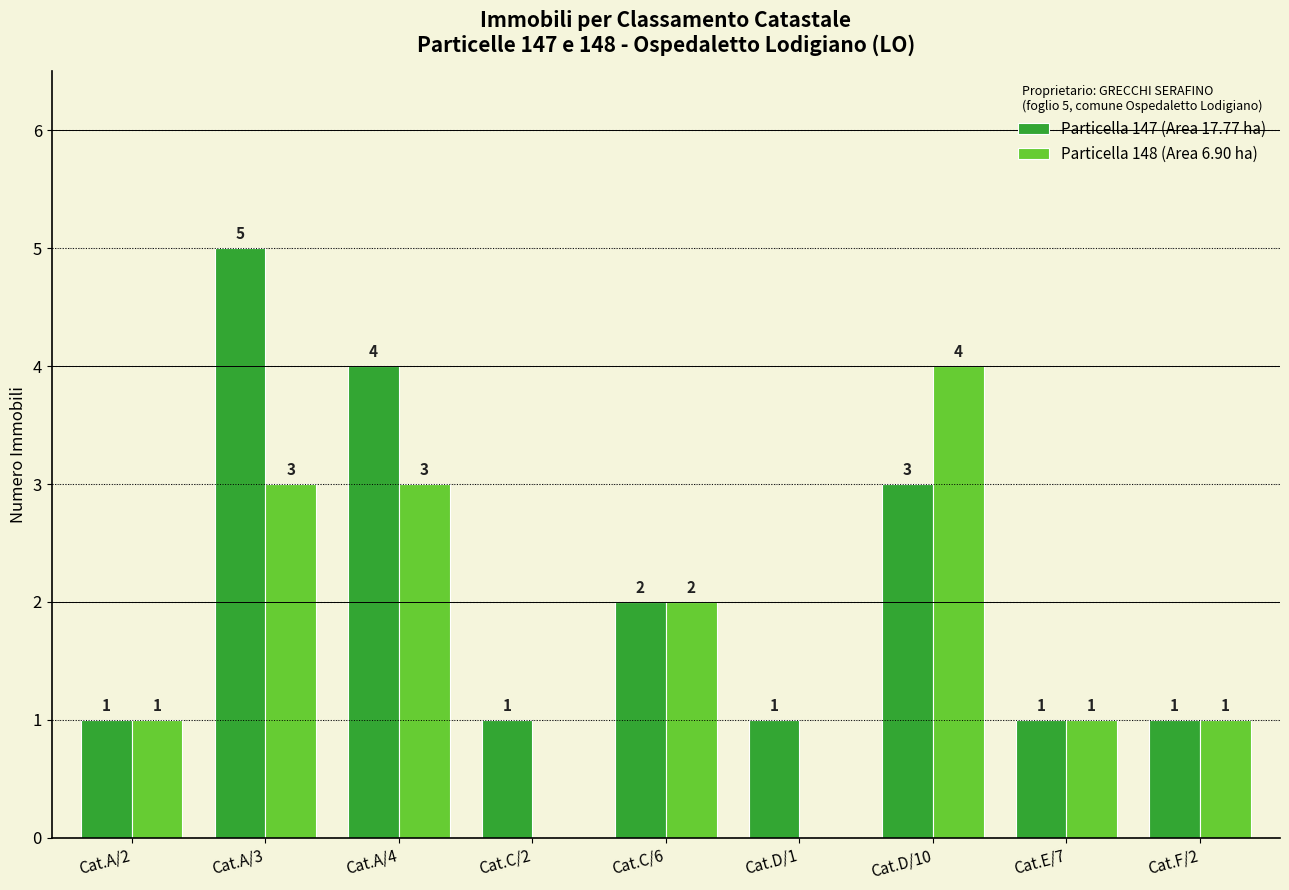

What is the sum of all Particella 148 (Area 6.90 ha) values?

15